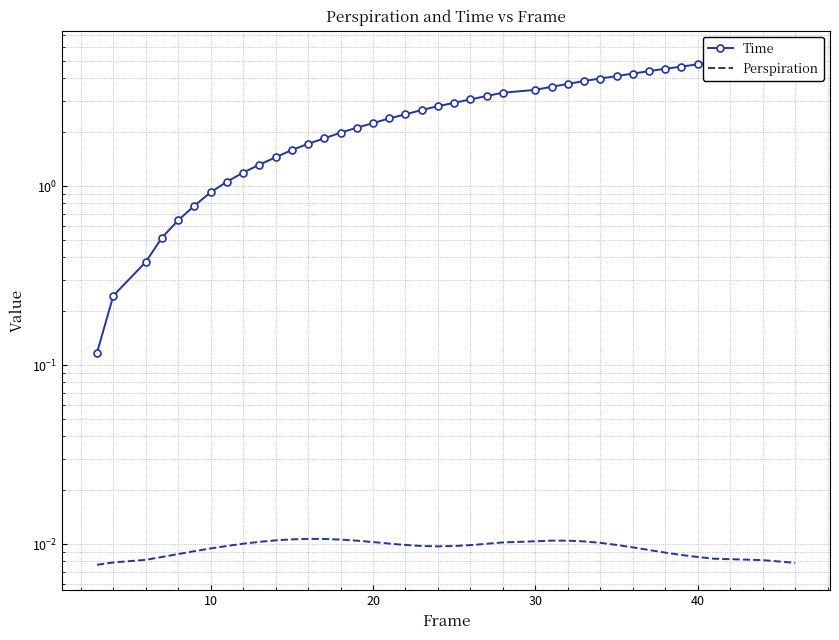

Rank the series by their maximum value, from lowest to highest.

Perspiration, Time